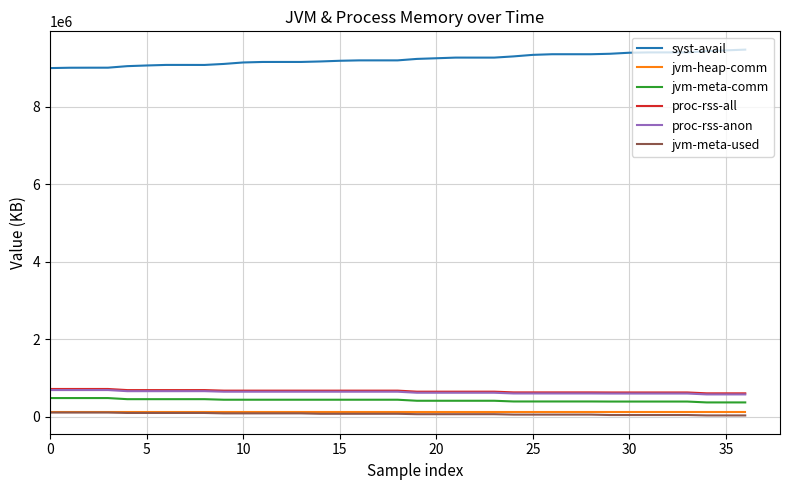

What is the sum of all syst-avail values?

341169496